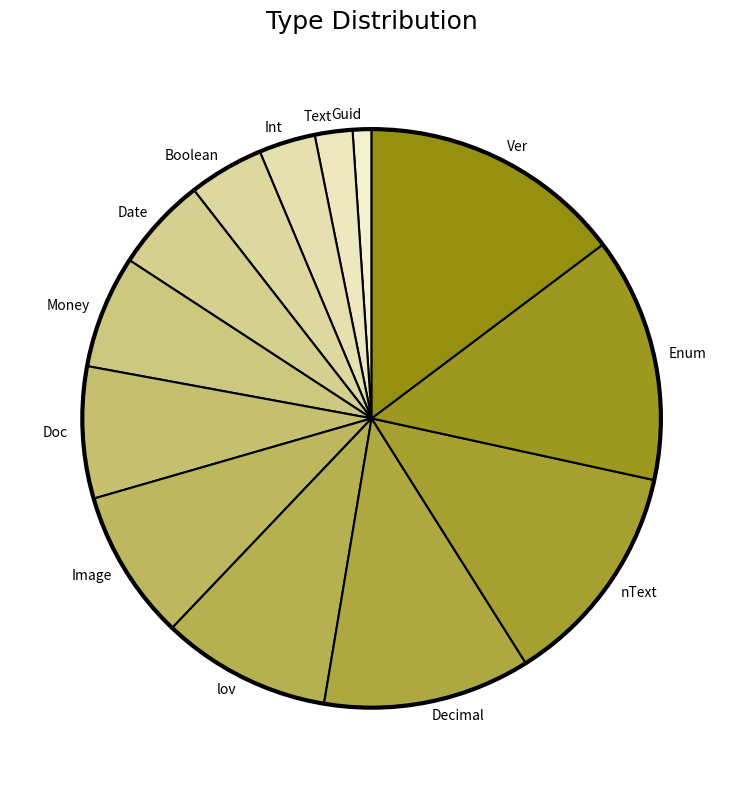

The Image slice represents 23% of the pie. True or false?

False